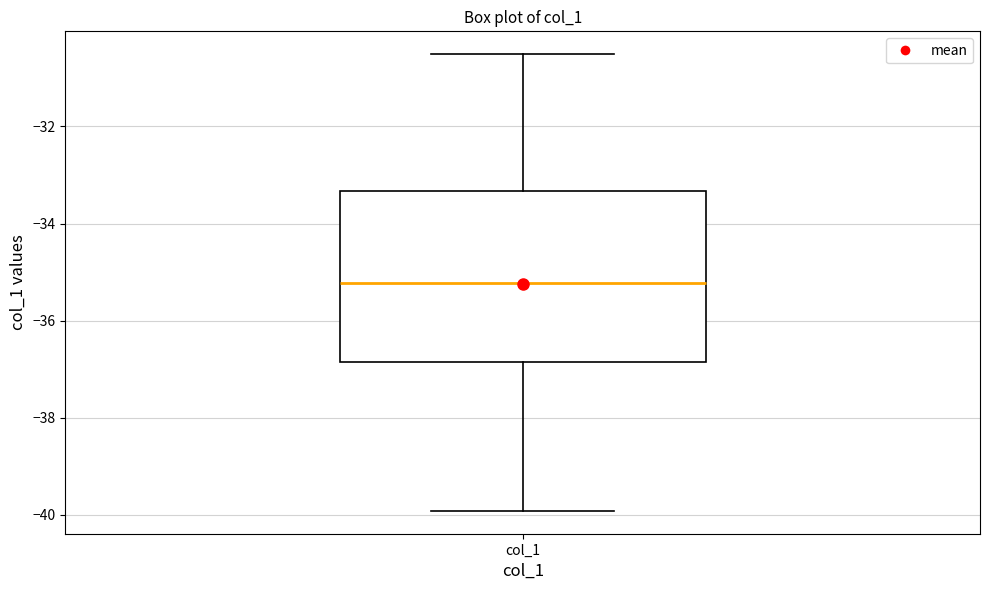

Where is the upper edge of the box for col_1 on the y-axis? The values are not printed on the chart, so give them approximately, as read against the axis.

-33.4